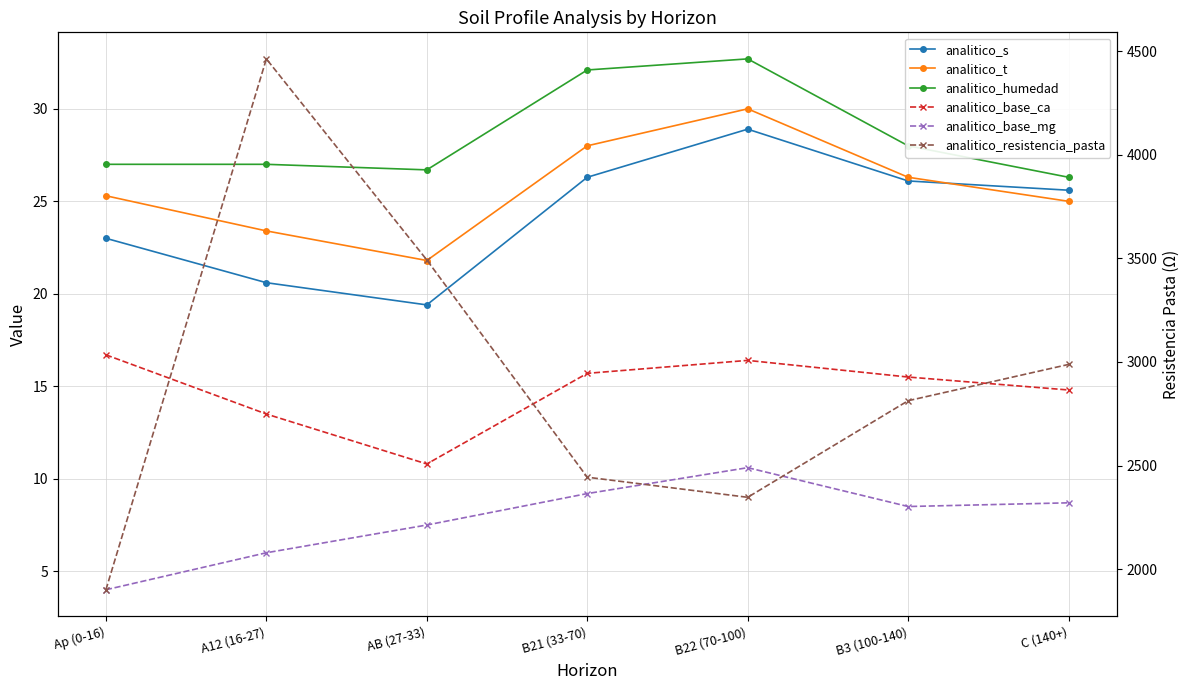

At which label does analitico_base_ca reach its peak?

Ap (0-16)